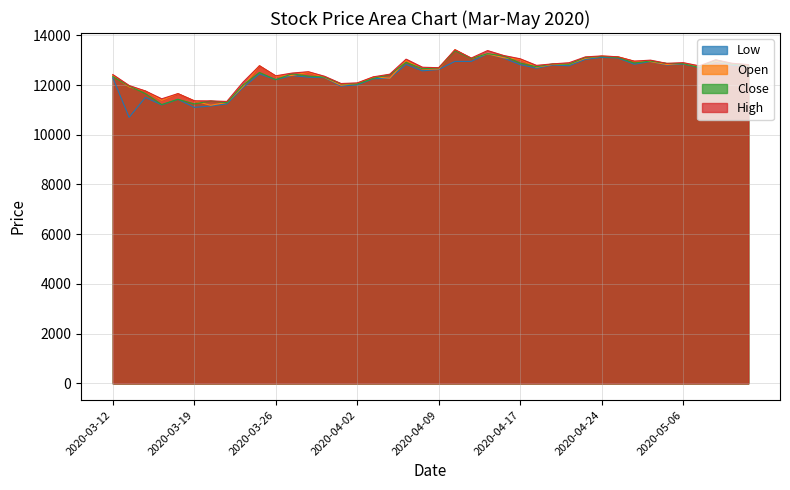

Between 2020-04-06 and 2020-04-20, which series saw the biggest shift?

Open